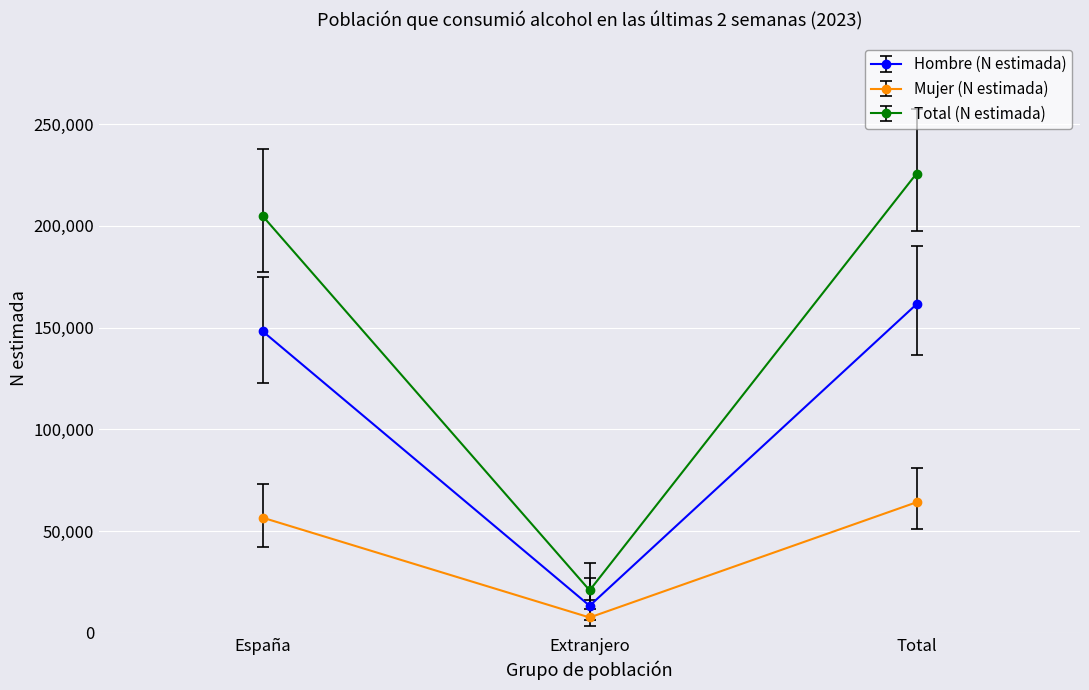

What is the maximum value for Total (N estimada)?

225668